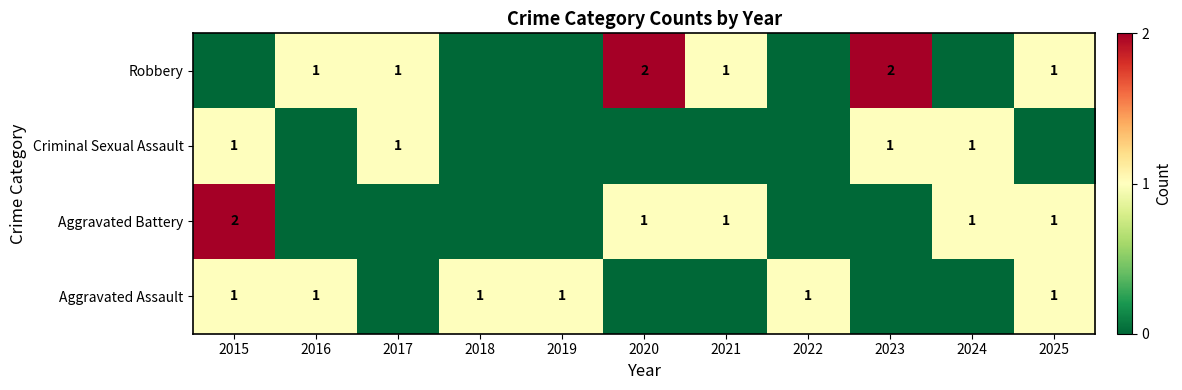

What is the total value across all series at 2021?

2